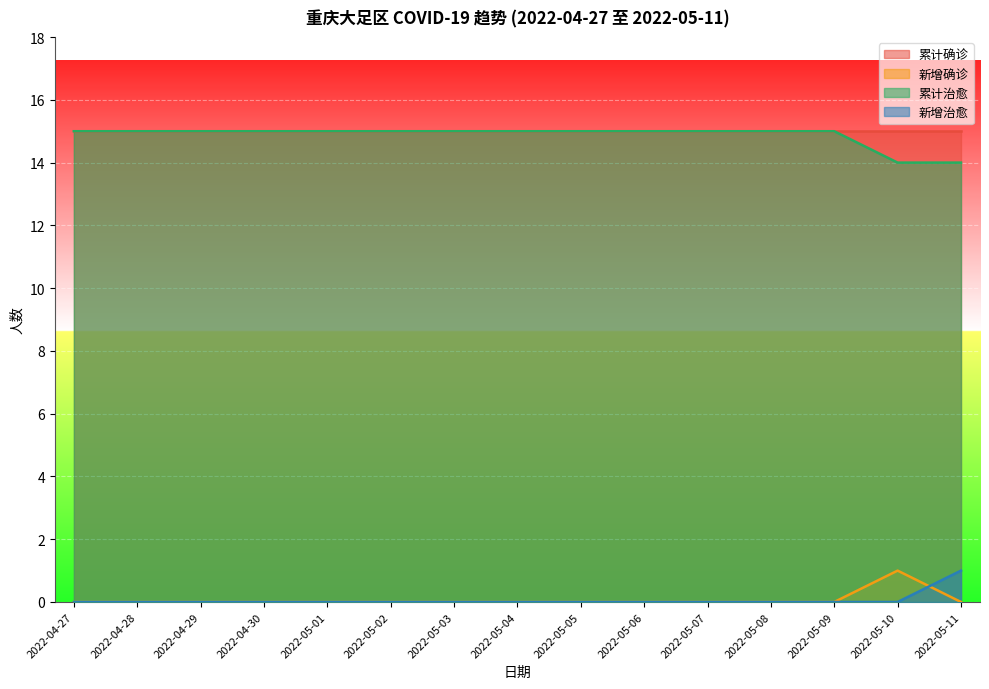

Where is 新增治愈 nearest to the value 0?

2022-04-27